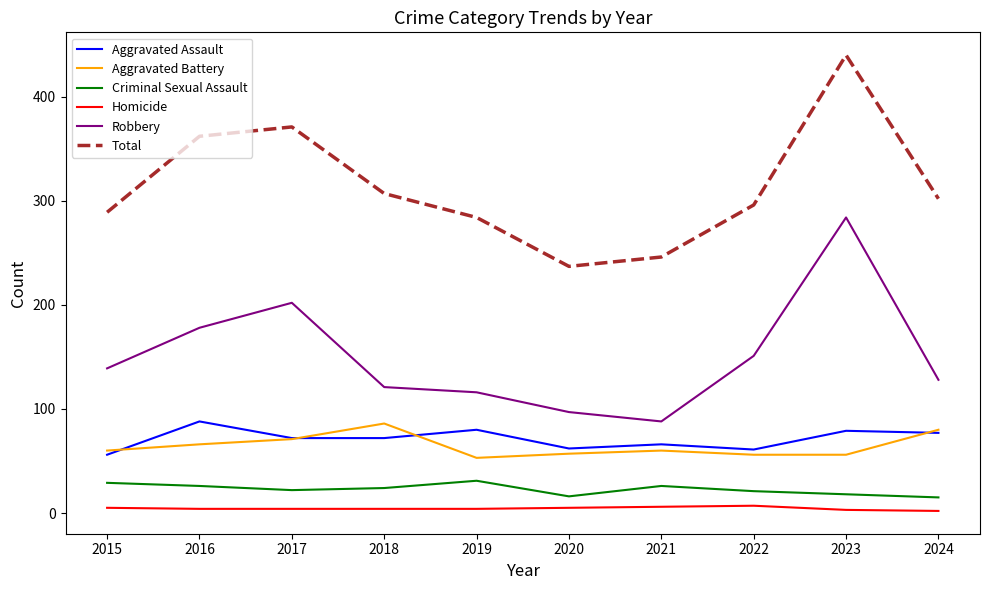

What is the maximum value shown in the chart?

440